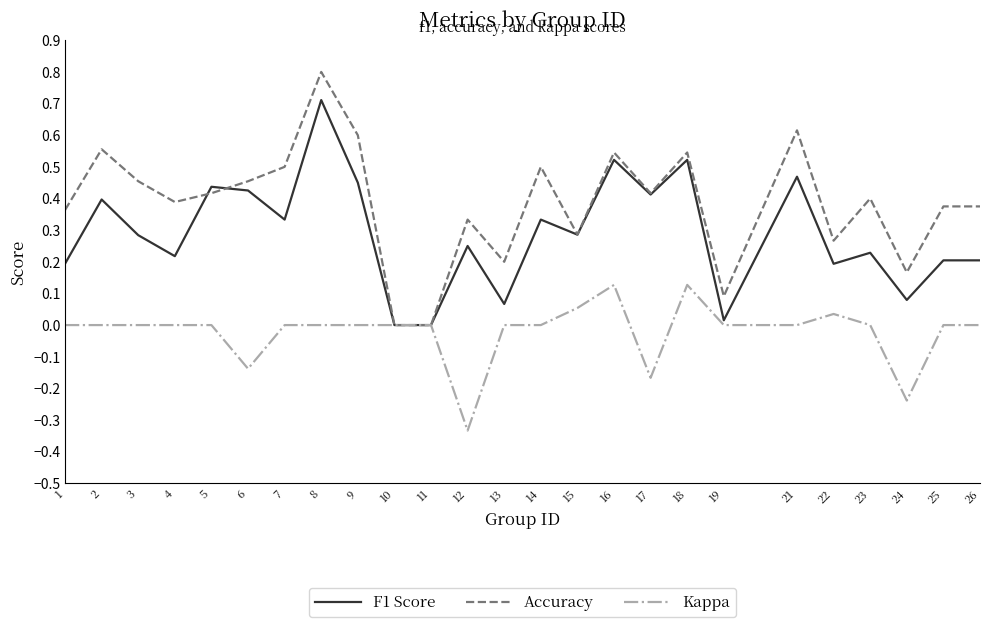

Rank the series by their maximum value, from lowest to highest.

Kappa, F1 Score, Accuracy